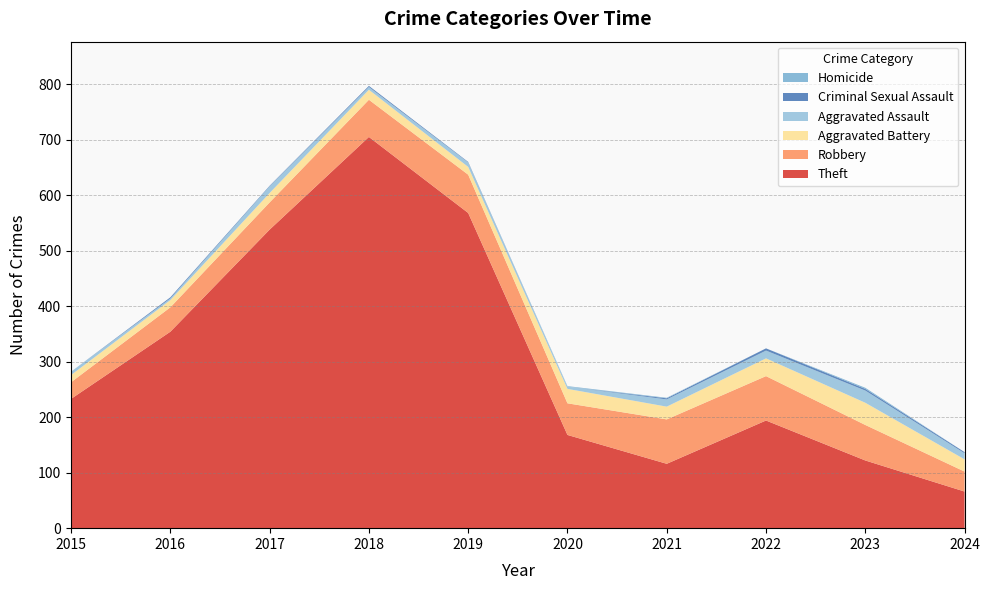

Reading left to right, what are all the values shown in this chart?

Theft: 2015=233	2016=354	2017=538	2018=705	2019=568	2020=168	2021=116	2022=194	2023=122	2024=66
Robbery: 2015=30	2016=44	2017=49	2018=67	2019=69	2020=57	2021=80	2022=80	2023=64	2024=36
Aggravated Battery: 2015=13	2016=13	2017=17	2018=18	2019=14	2020=26	2021=23	2022=32	2023=40	2024=22
Aggravated Assault: 2015=6	2016=3	2017=12	2018=5	2019=8	2020=4	2021=13	2022=14	2023=22	2024=11
Criminal Sexual Assault: 2015=0	2016=2	2017=1	2018=2	2019=1	2020=0	2021=2	2022=4	2023=3	2024=2
Homicide: 2015=0	2016=0	2017=0	2018=0	2019=0	2020=1	2021=1	2022=0	2023=2	2024=0